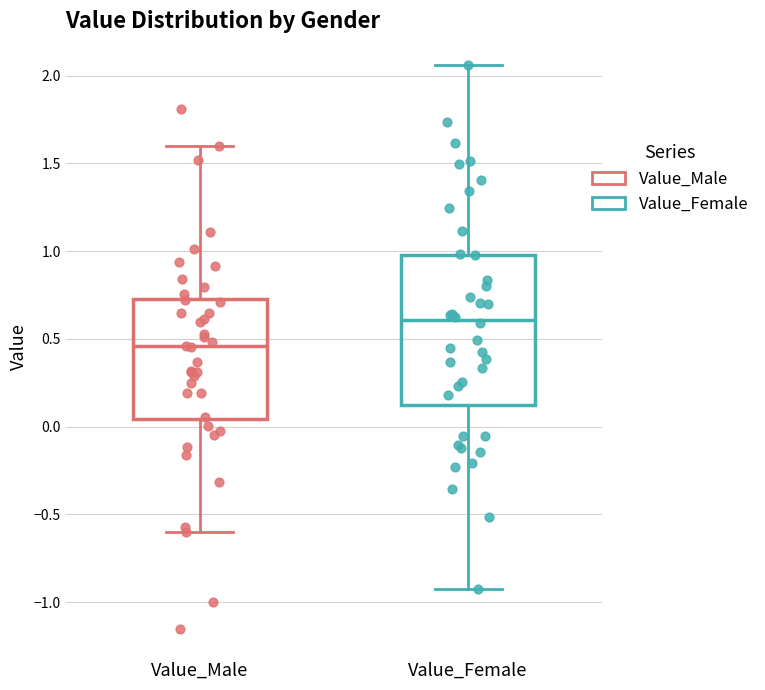

Which box has the lowest median line?

Value_Male